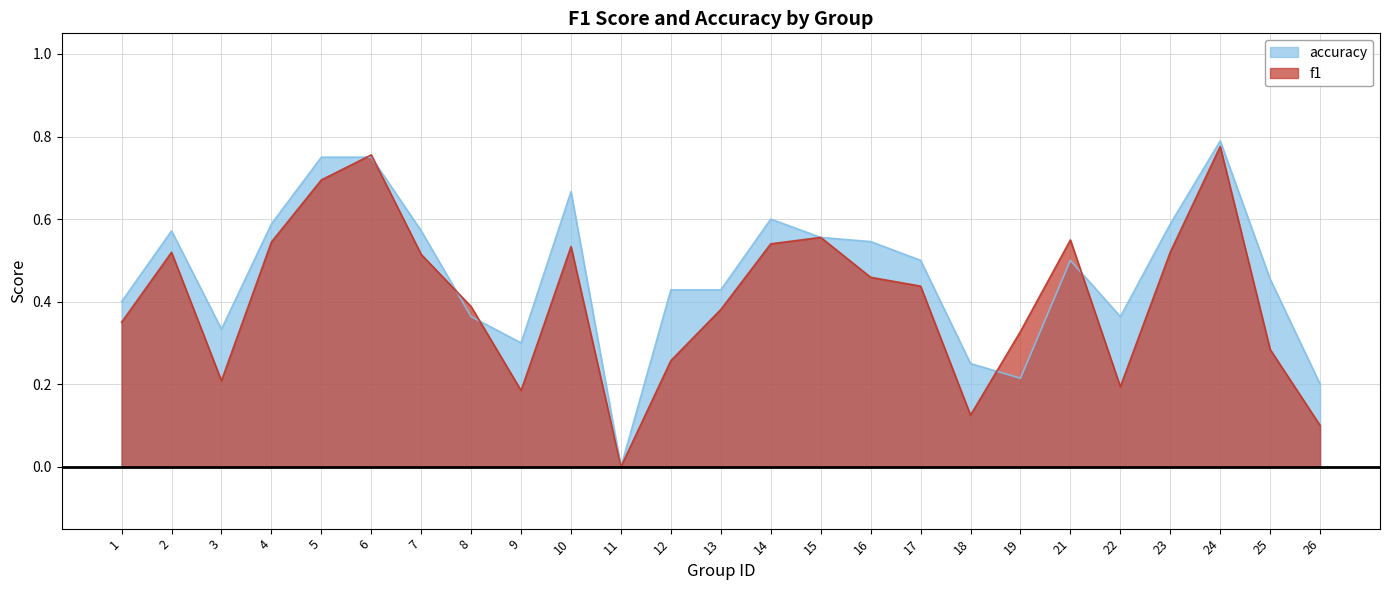

What value does the f1 series have at 12?

0.3